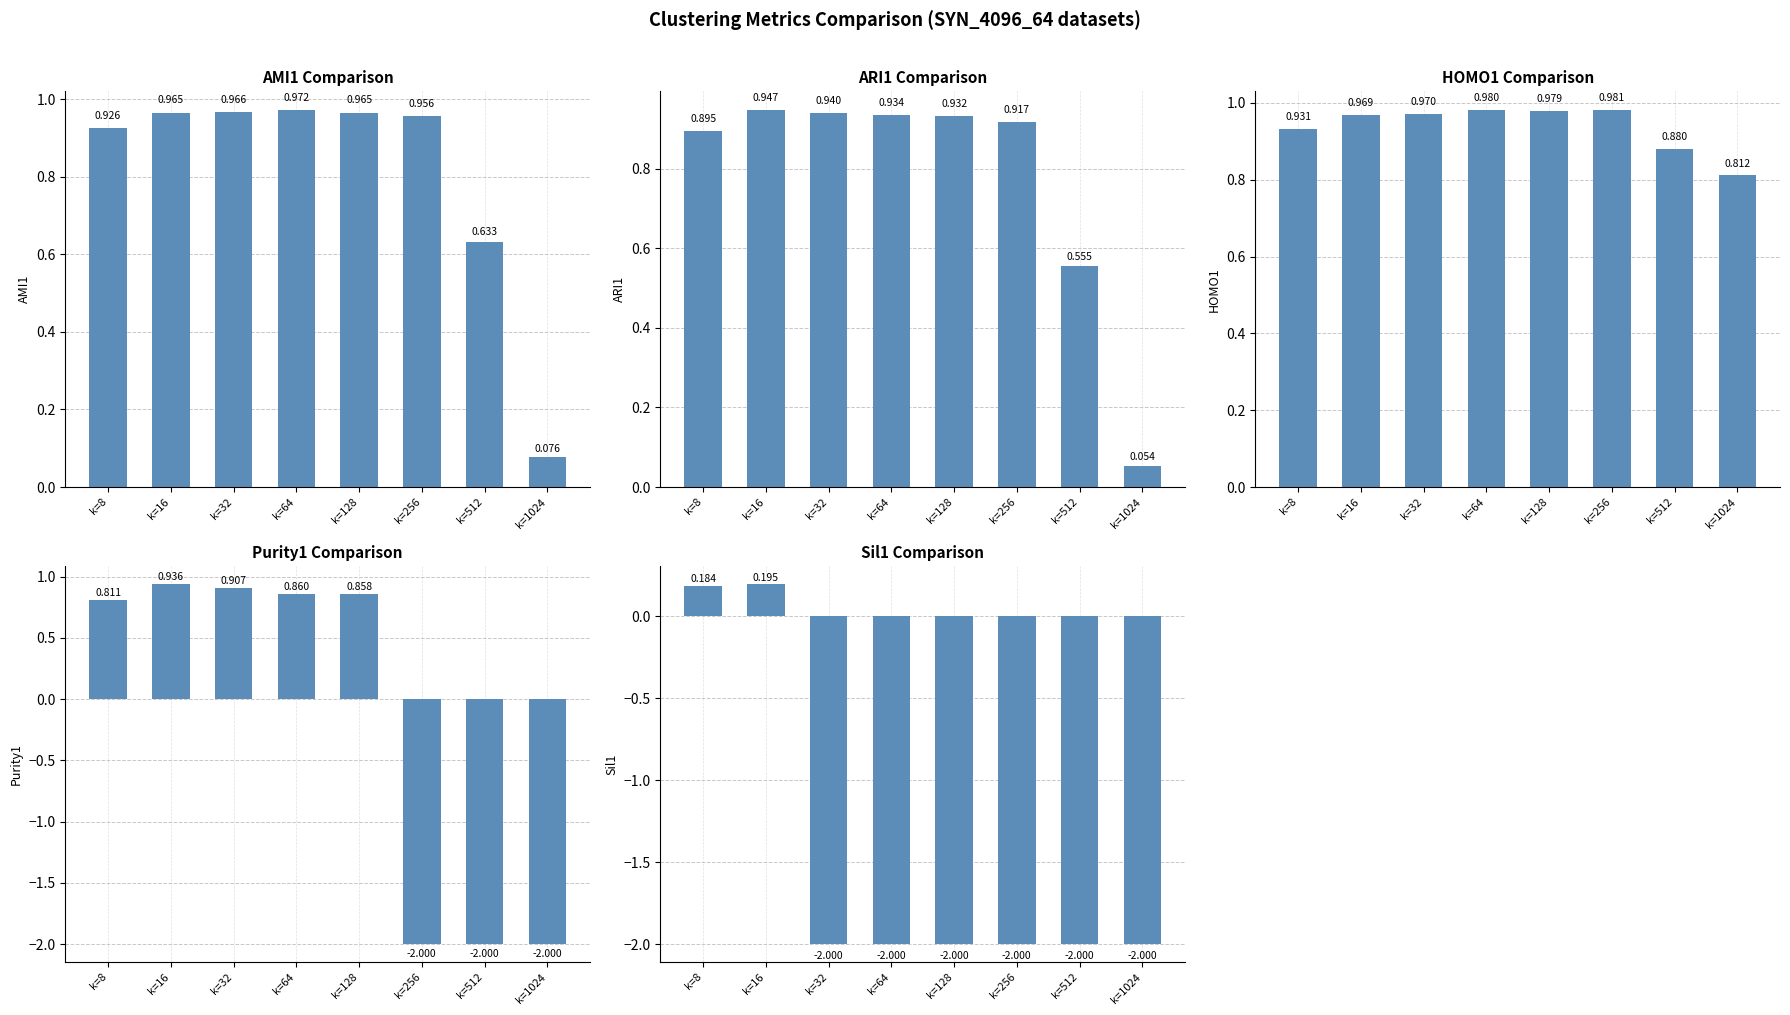

How many bars are there in total?

40